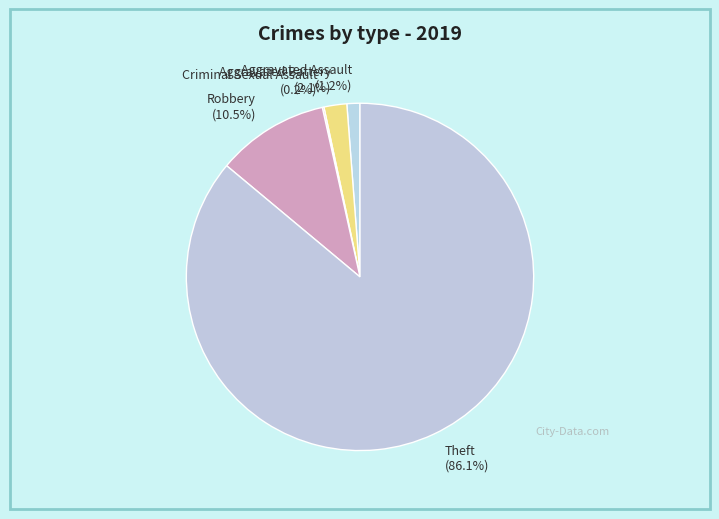

Which has a higher value, Aggravated Assault or Theft?

Theft